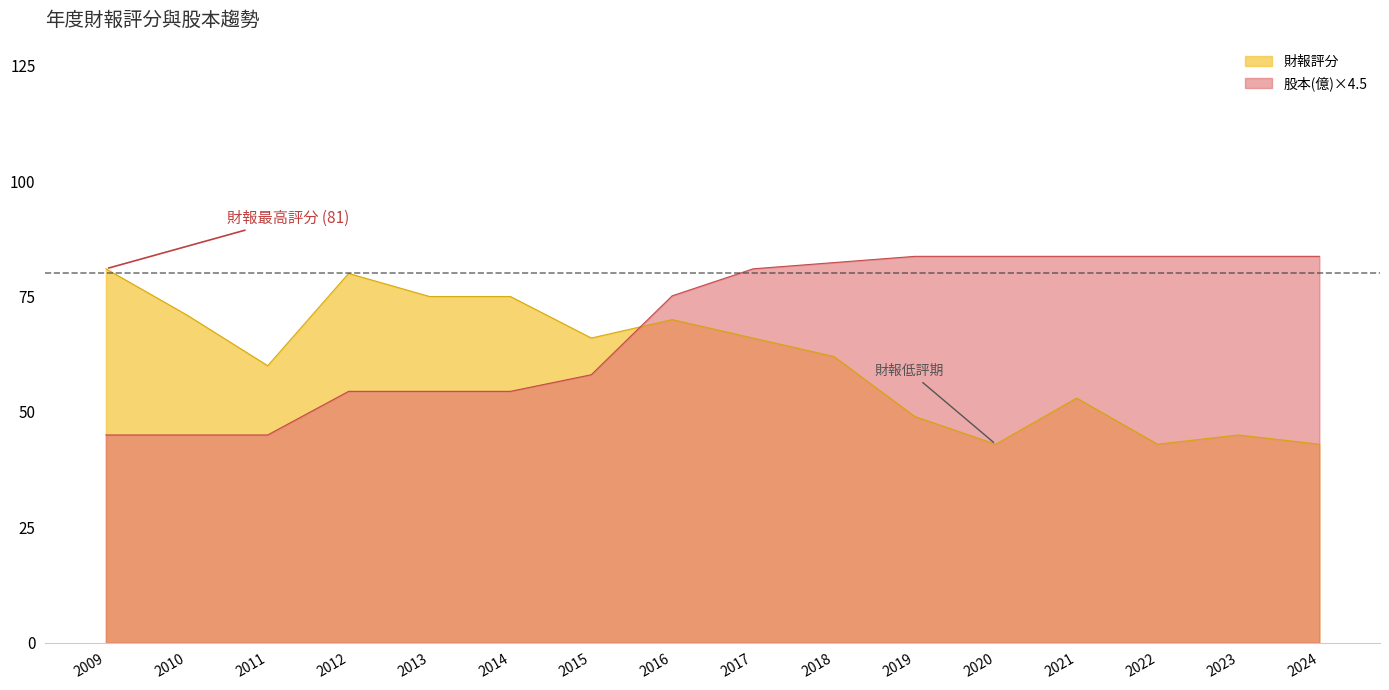

After their last crossing, which series has the higher values: 財報評分 or 股本(億)?

股本(億)